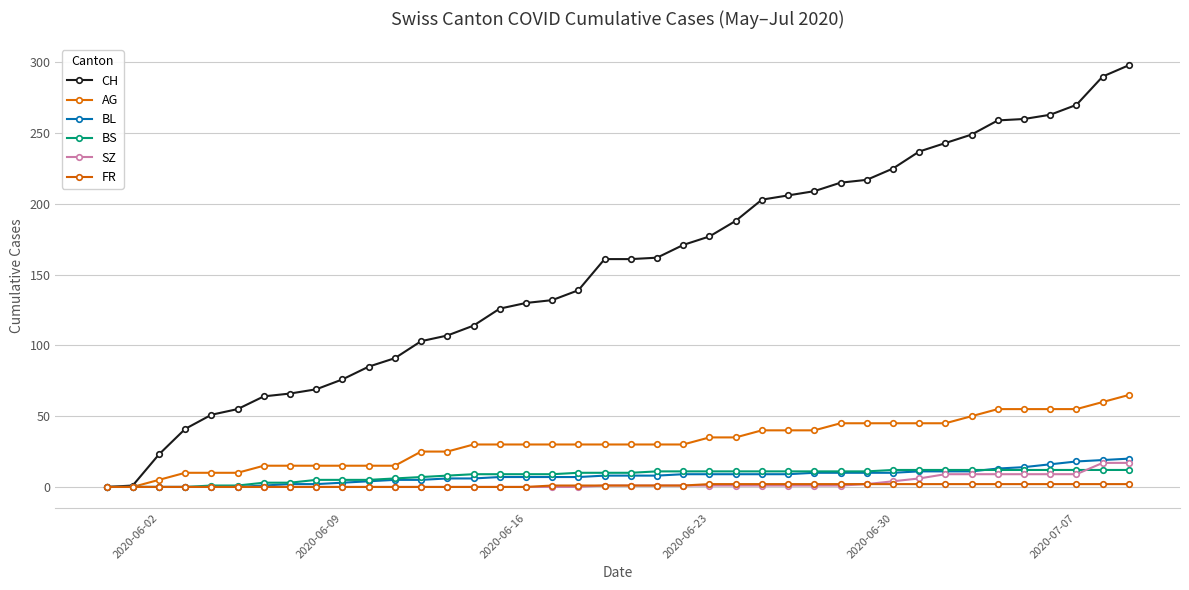

How many categories are shown in the chart?

40